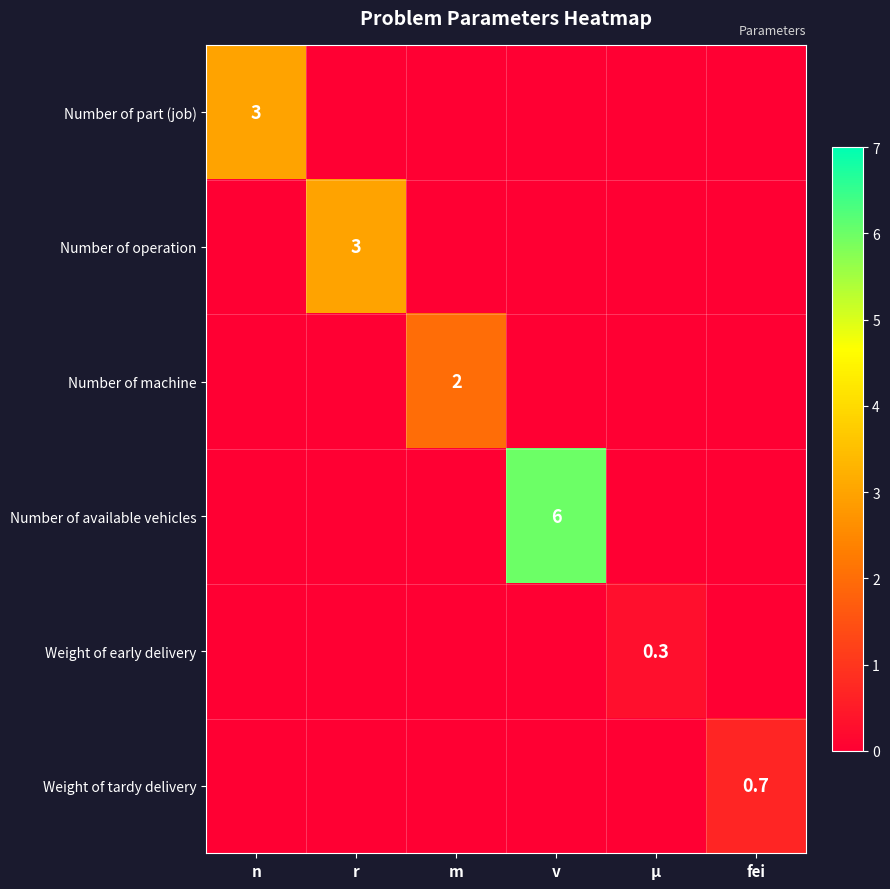

Count the number of data series in this chart.

6